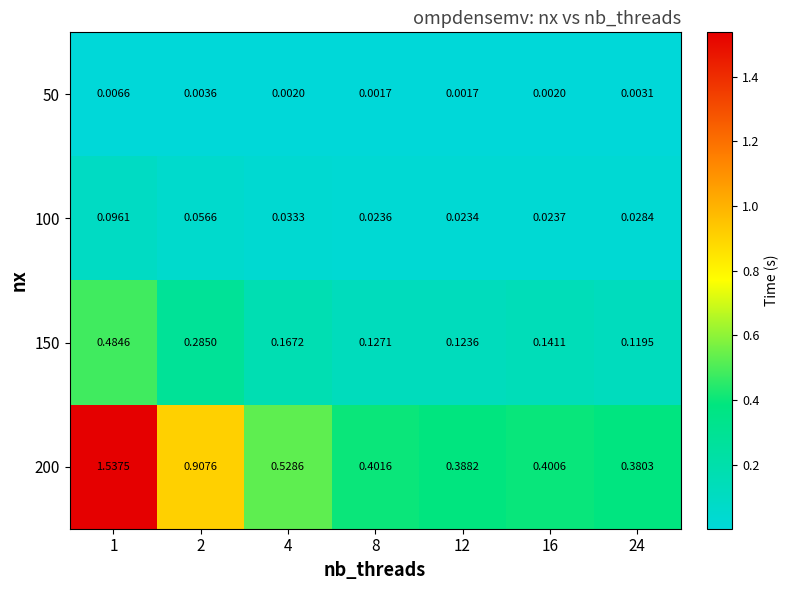

Is the value of 50 at 8 greater than the value of 100 at 24?

No